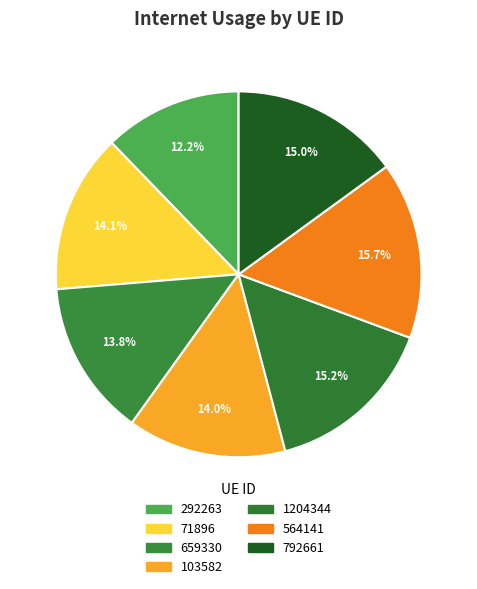

How many segments does this pie chart have?

7